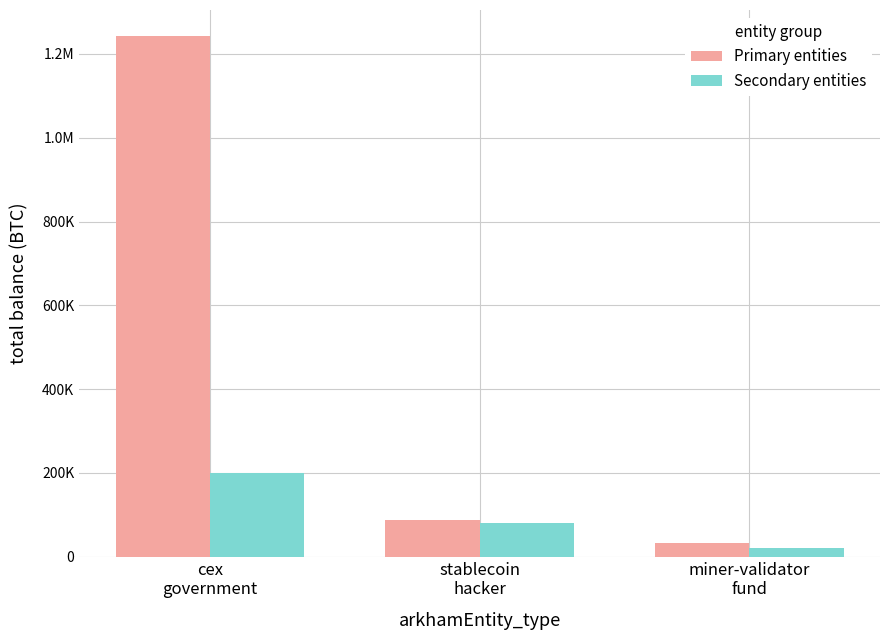

What are all the series names shown in the legend?

Primary entities, Secondary entities